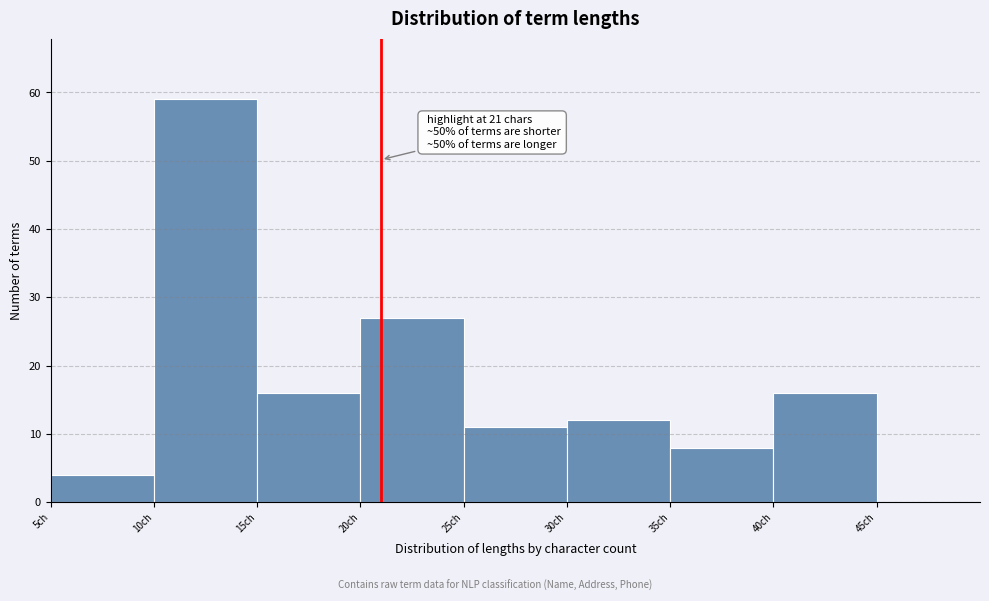

Over which range of the x-axis is the bar tallest?

10 to 15